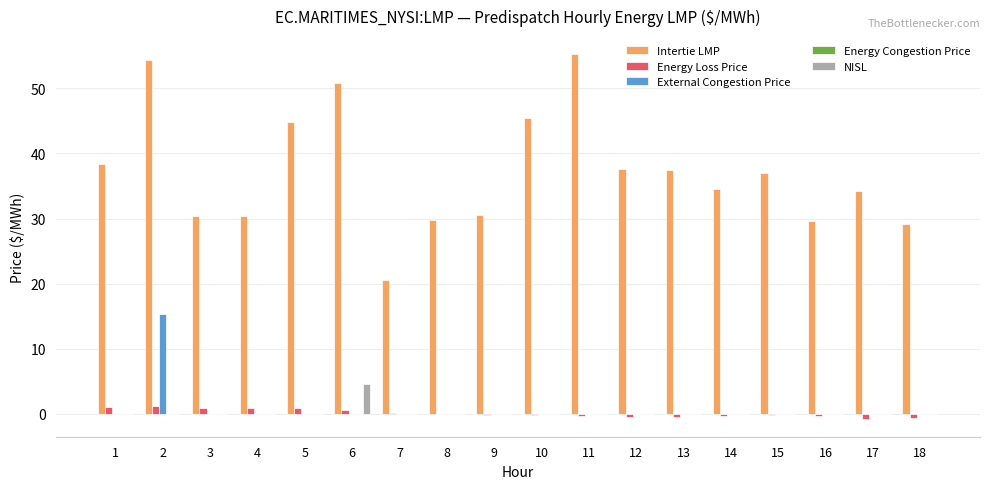

Is it true that External Congestion Price equals 7.6 at 16?

False